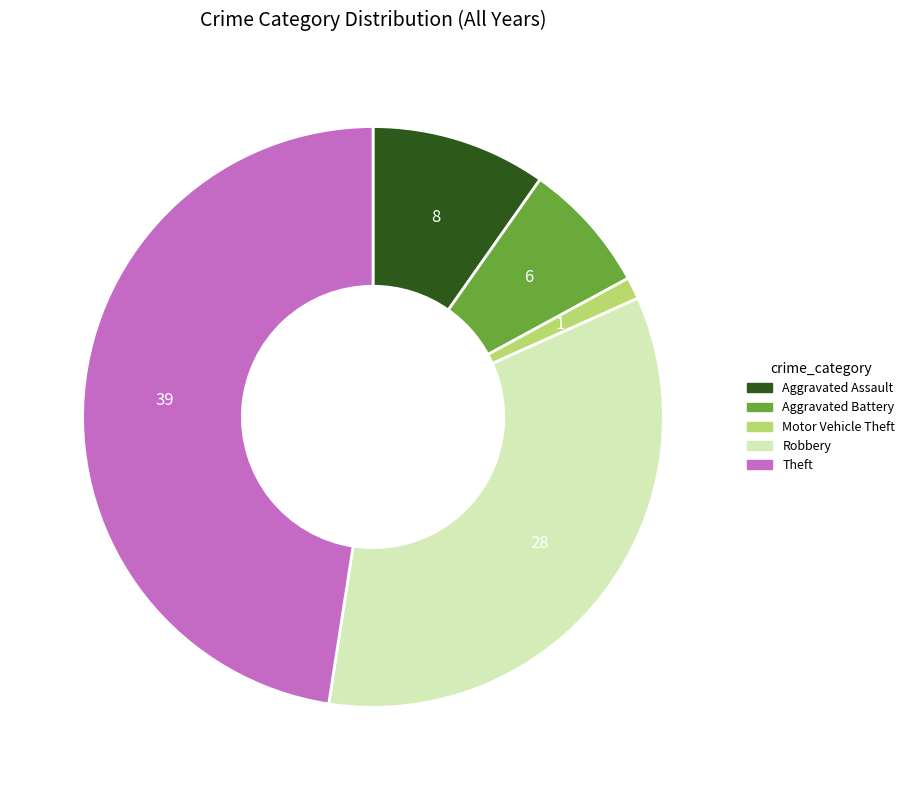

Is there a majority slice in this chart?

No